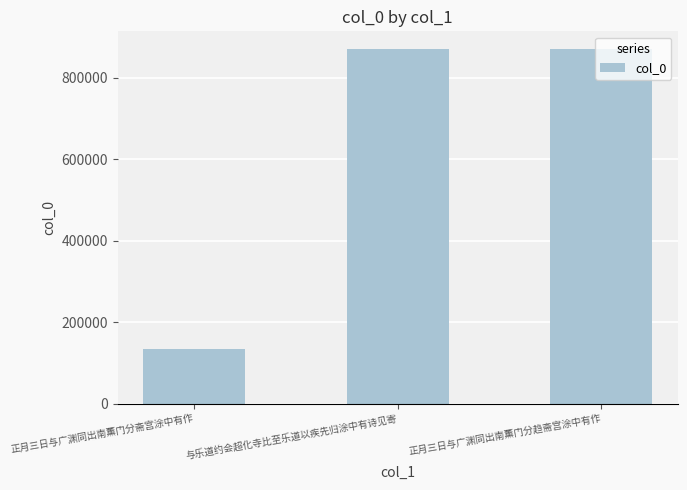

How many bars are there in total?

3